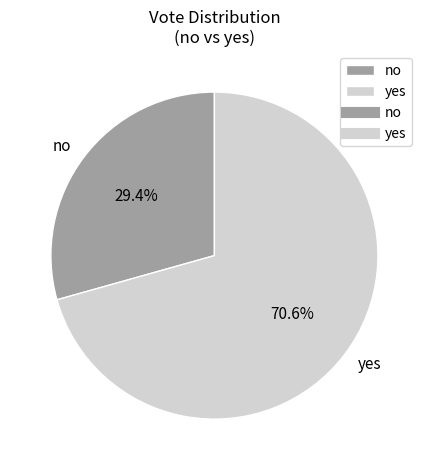

Is no the majority of the pie?

No